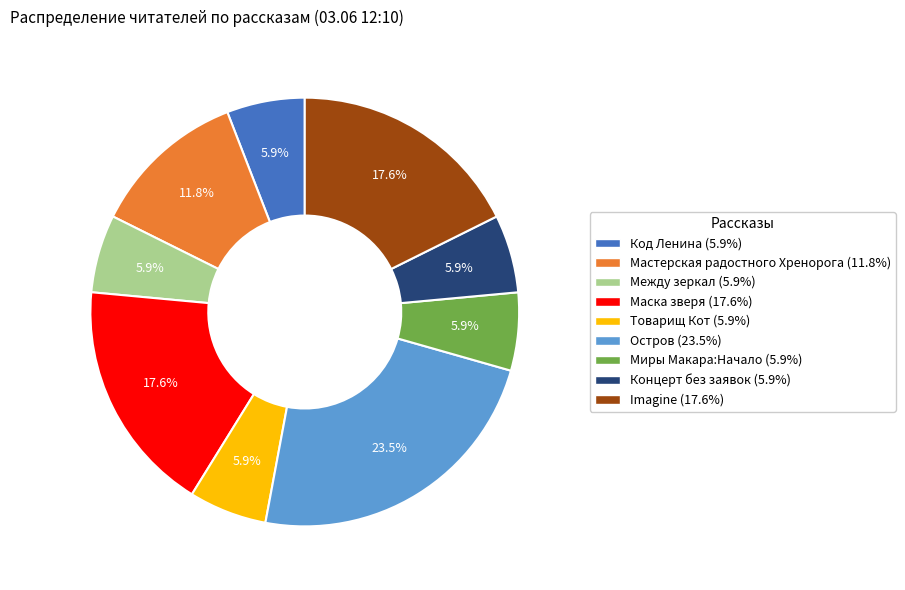

To the nearest percent, what is the difference between the largest and smallest slice percentages?

18%